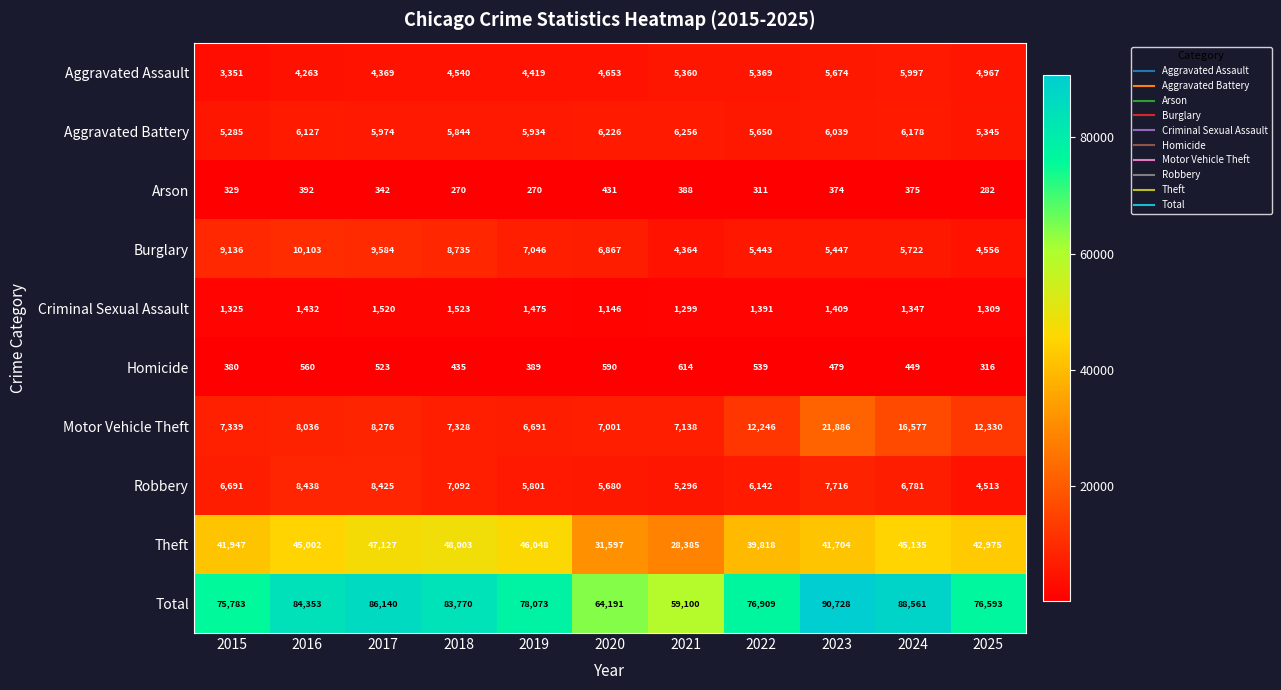

Where is Theft nearest to the value 38194?

2022